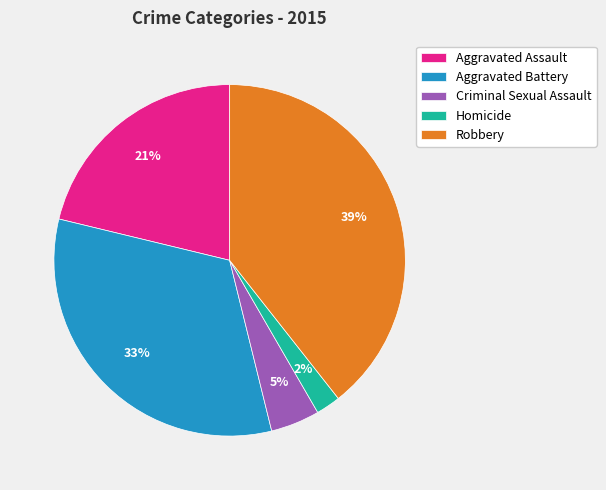

Which slice is the smallest?

Homicide